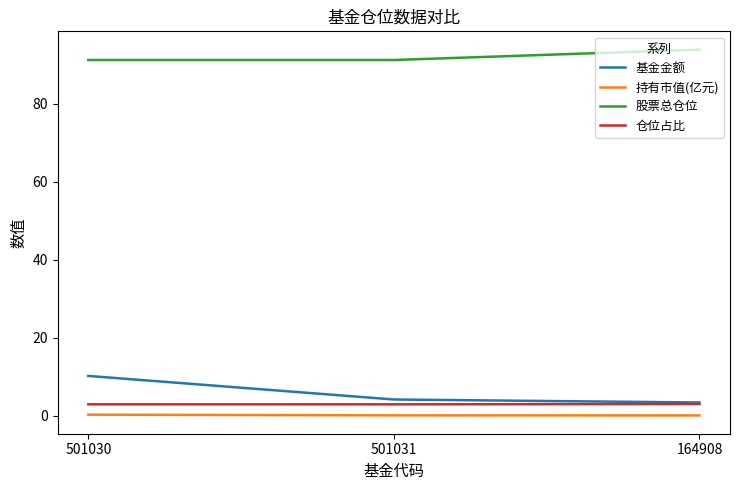

Does the chart have visible grid lines?

No